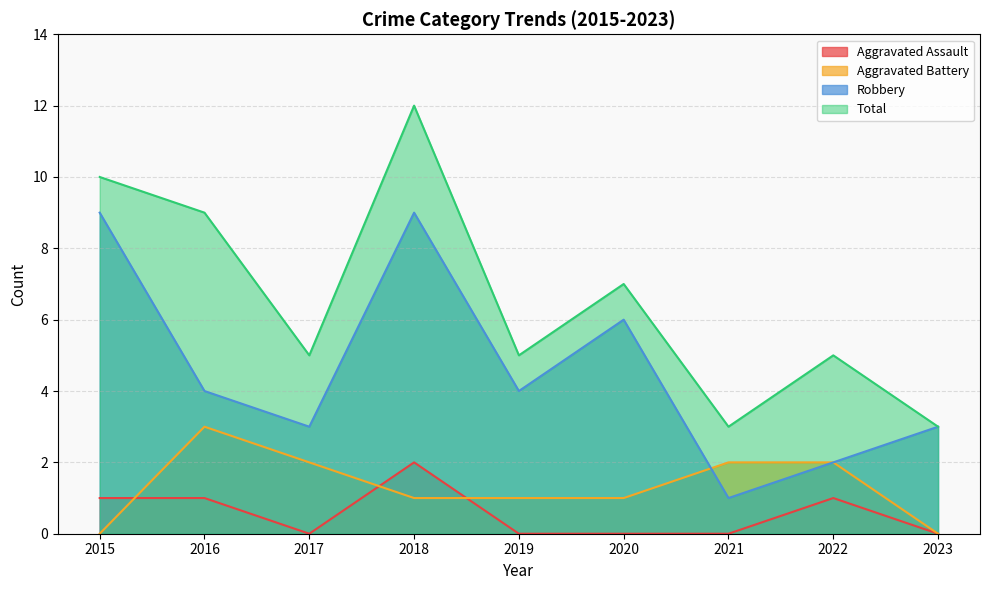

Is it true that Aggravated Assault equals -1 at 2021?

False